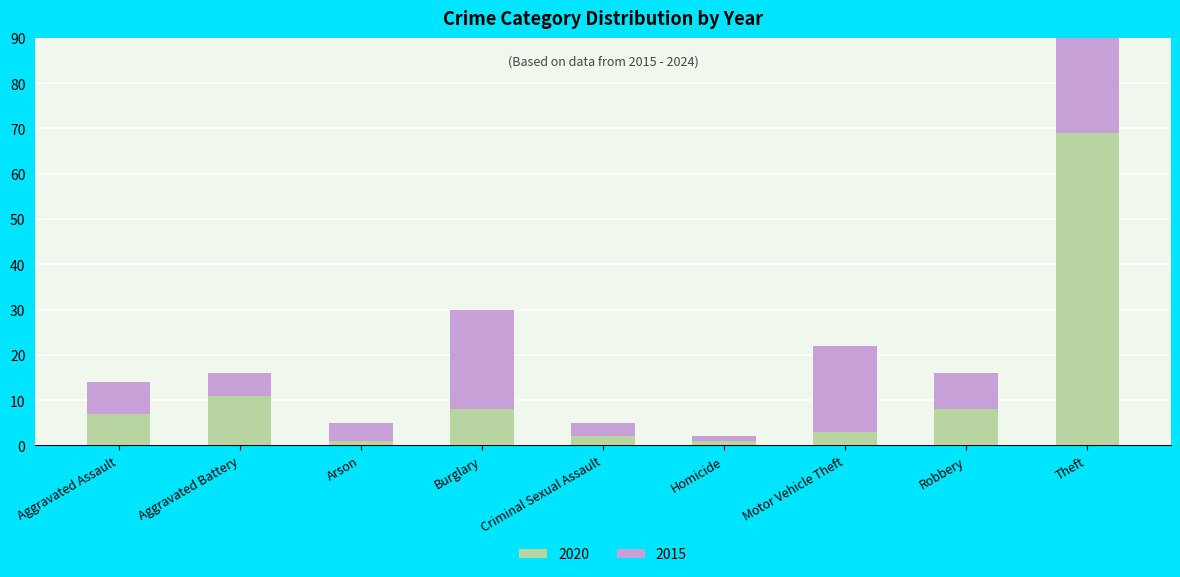

What is the smallest value displayed?

1